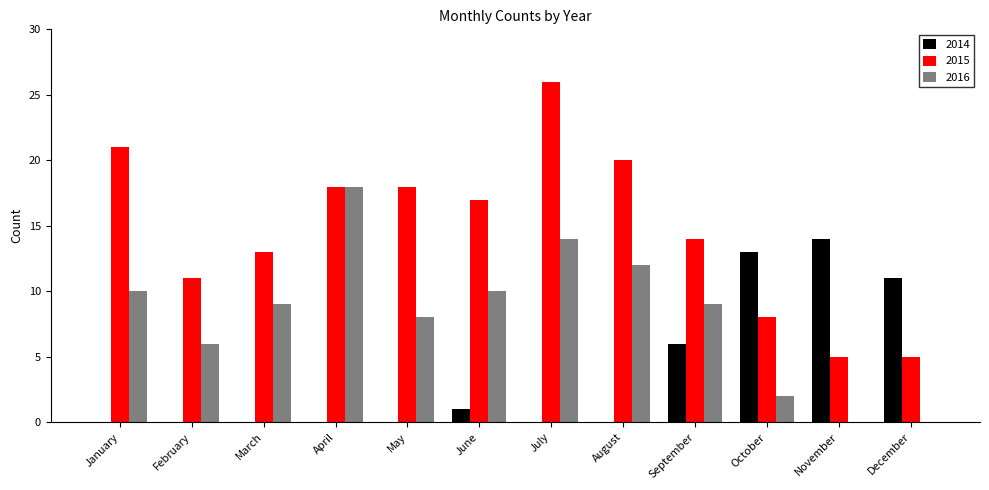

Which series has the largest total across all categories?

2015